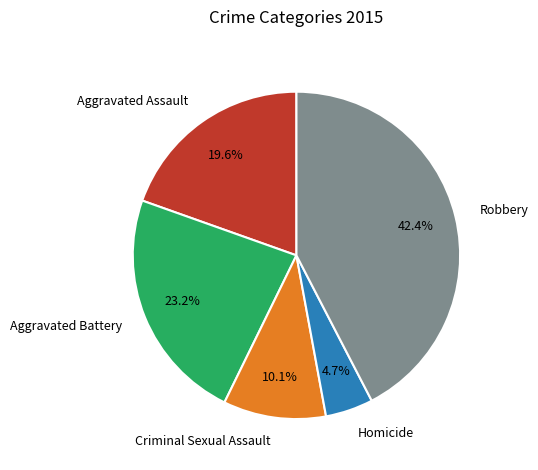

Is the sum of Homicide and Aggravated Battery greater than half?

No